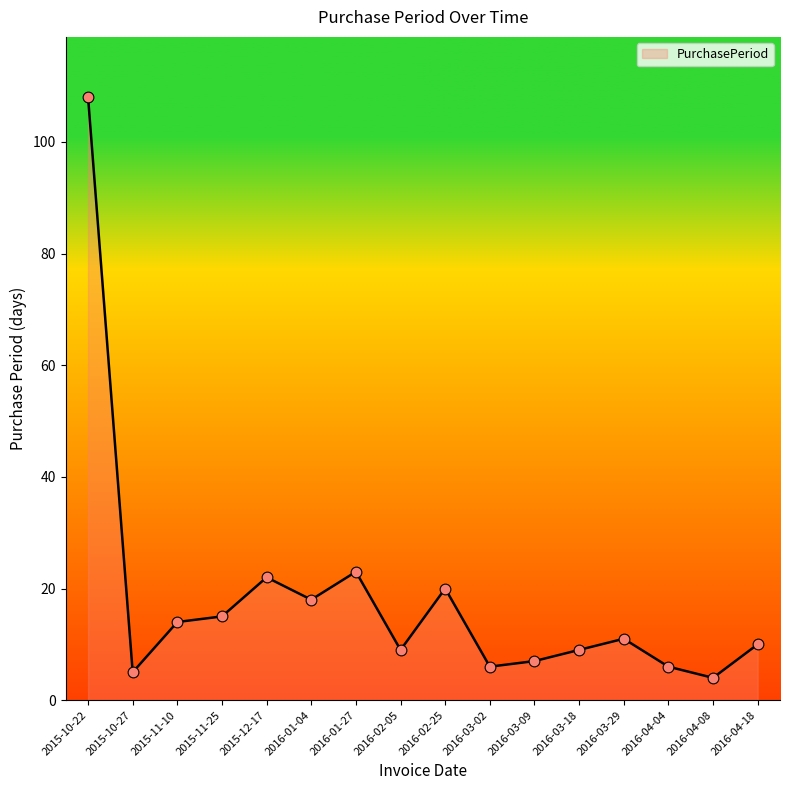

Between 2016-04-18 and 2016-01-04, which is larger?

2016-01-04